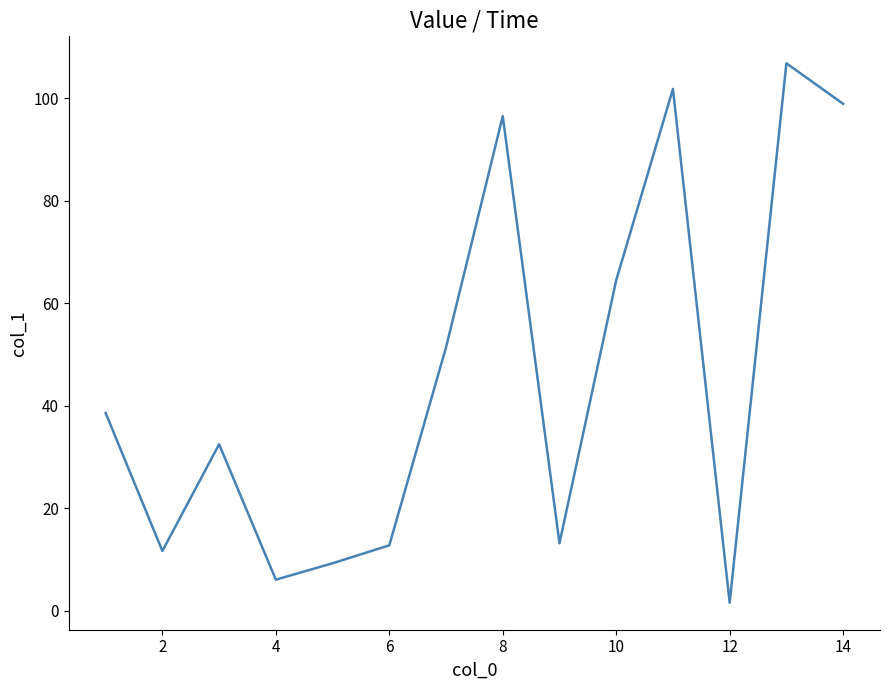

What is the difference between the maximum and minimum values?

105.2